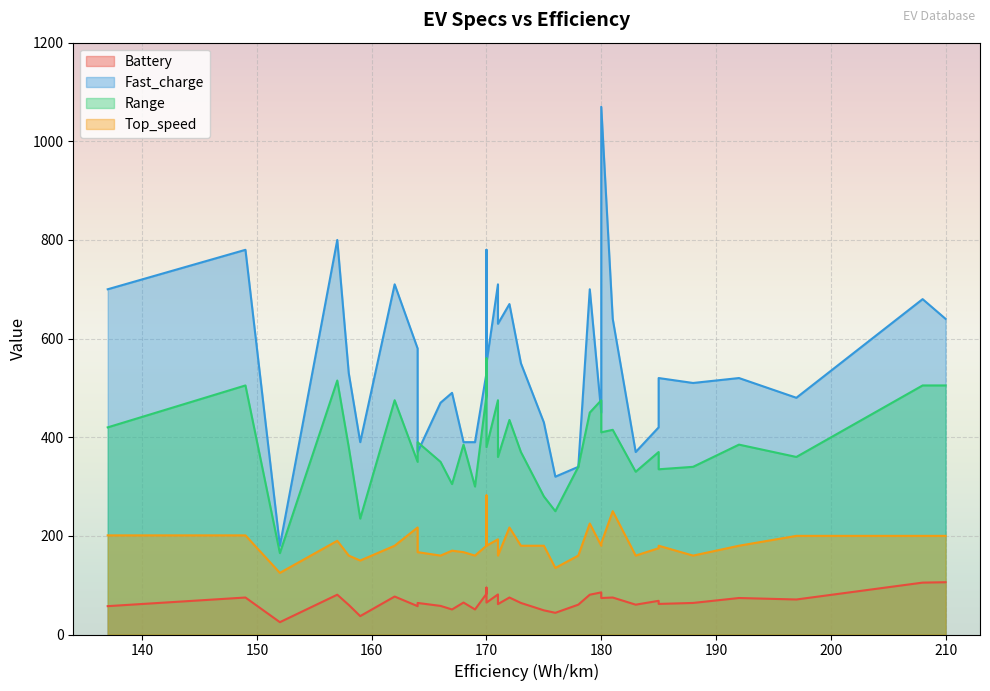

List the series in order of their overall mean, highest first.

Fast_charge, Range, Top_speed, Battery